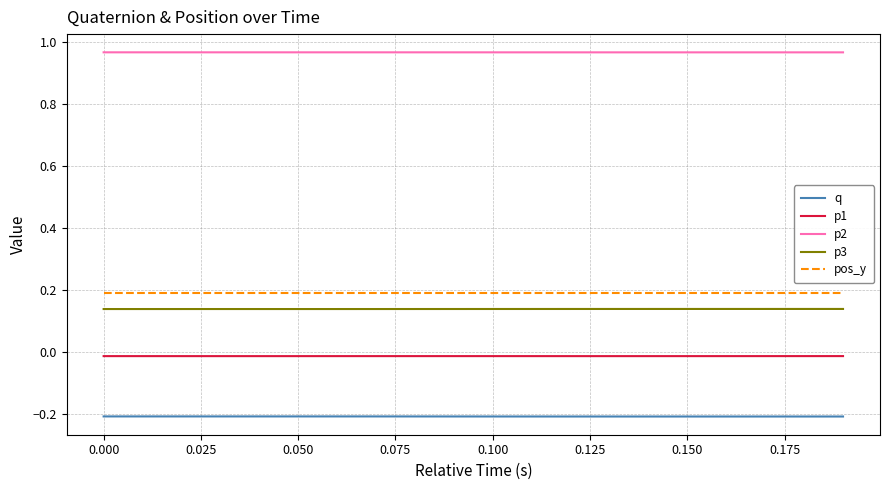

What are all the series names shown in the legend?

q, p1, p2, p3, pos_y